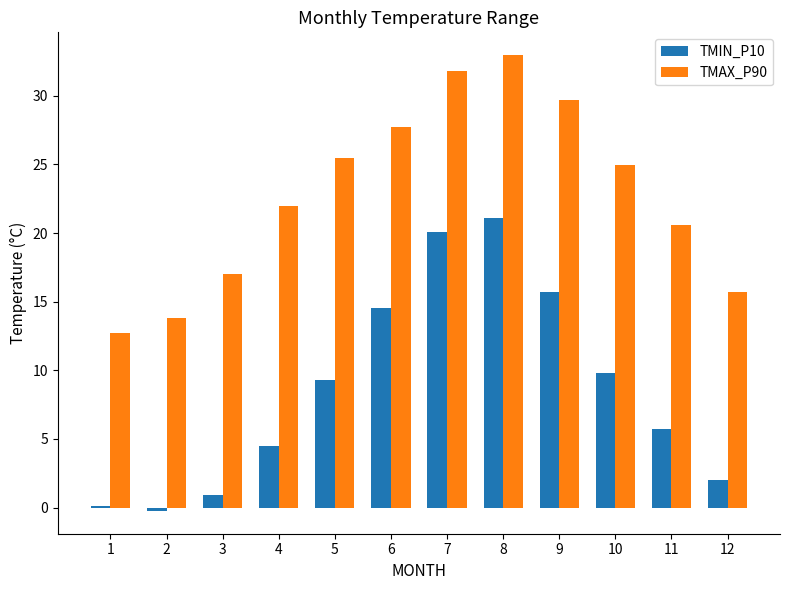

How many bars are there in each group?

2